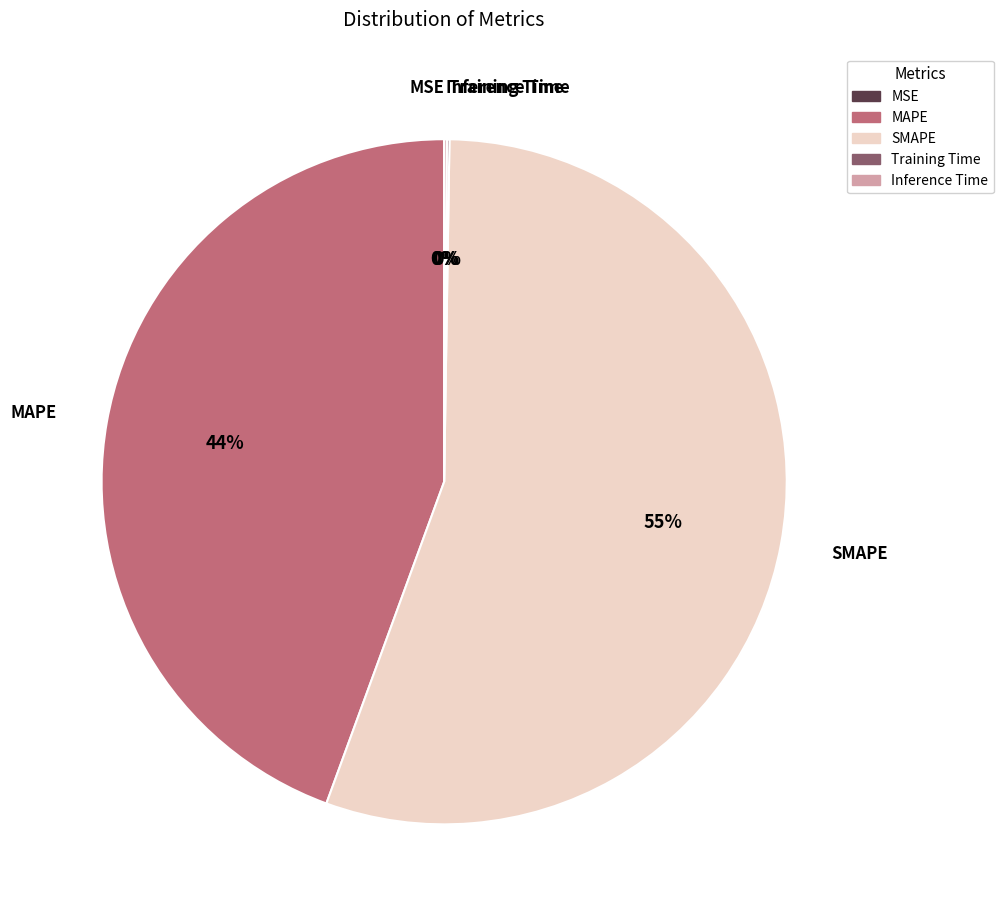

To the nearest percent, what is the average slice percentage?

20%